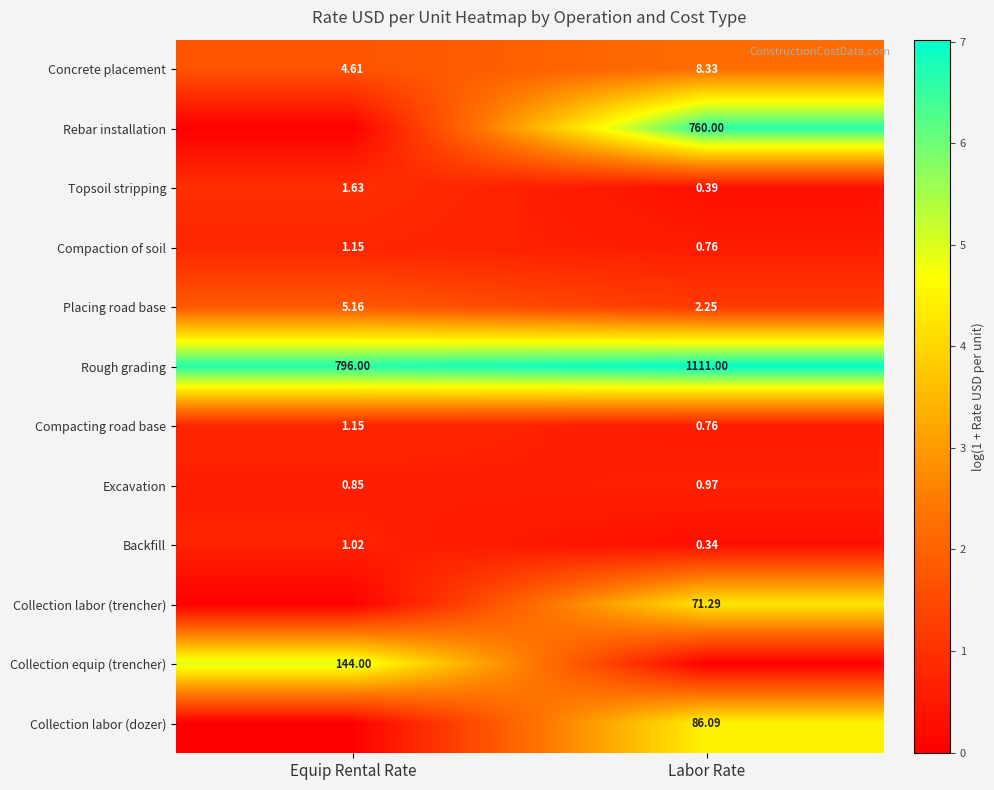

At which label does Compaction of soil reach its peak?

Equip Rental Rate